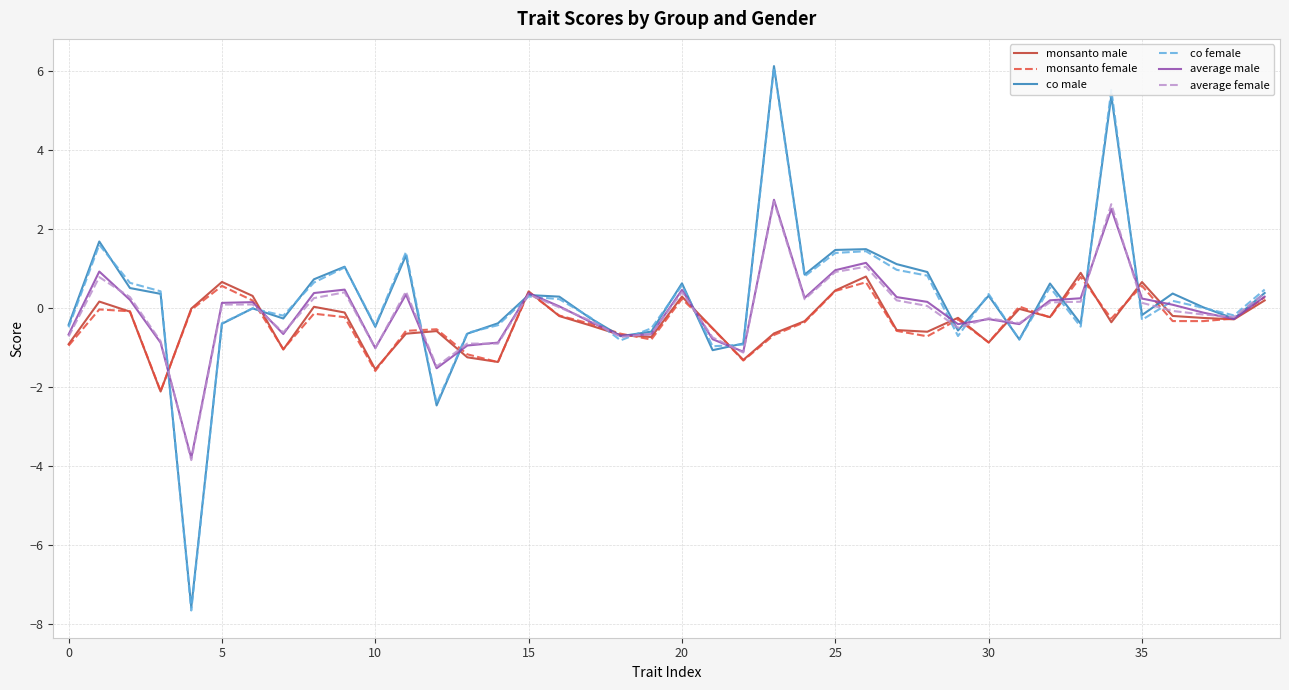

What is the maximum value shown in the chart?

6.1